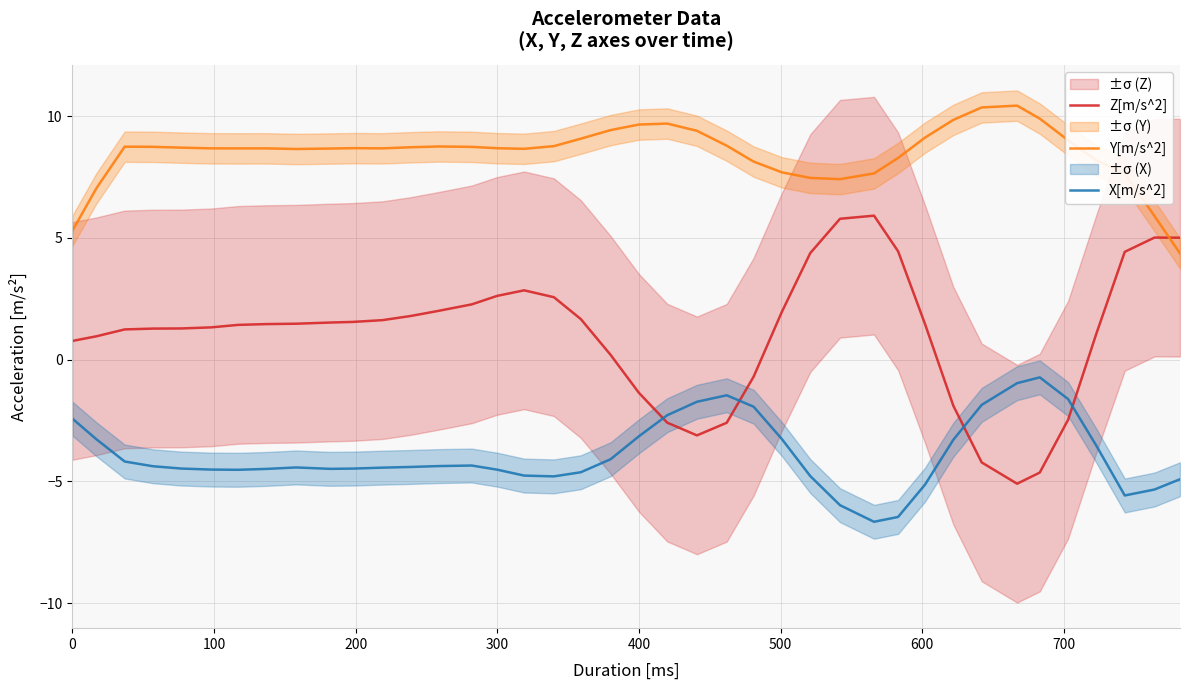

How many times do Y[m/s^2] and Z[m/s^2] cross each other?

1